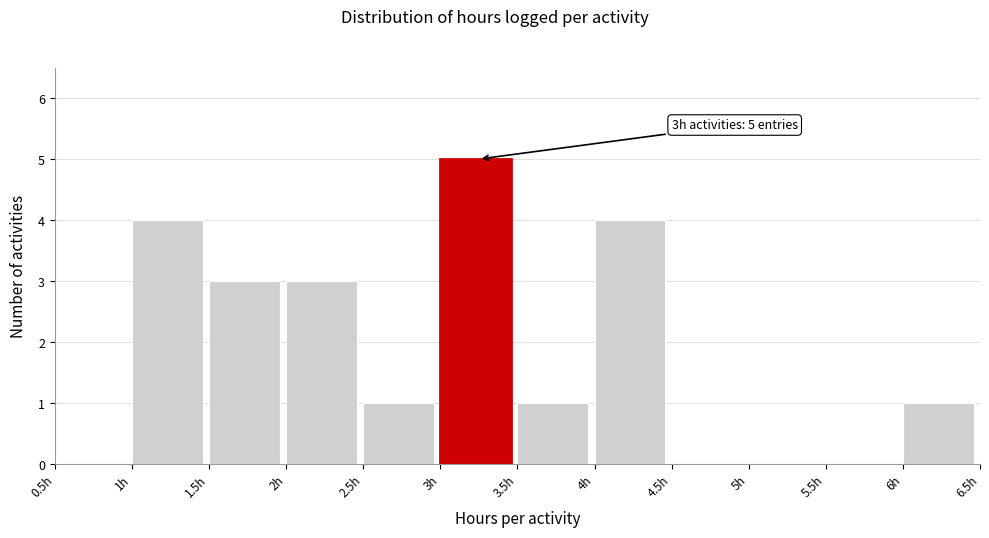

Over which range of the x-axis is the bar tallest?

3.0 to 3.5